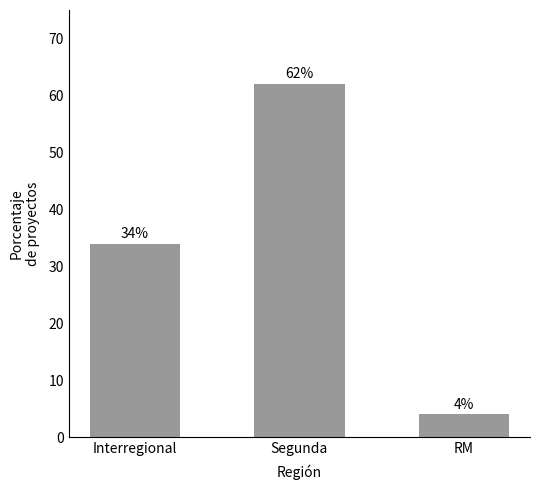

What is the sum of all values?

100